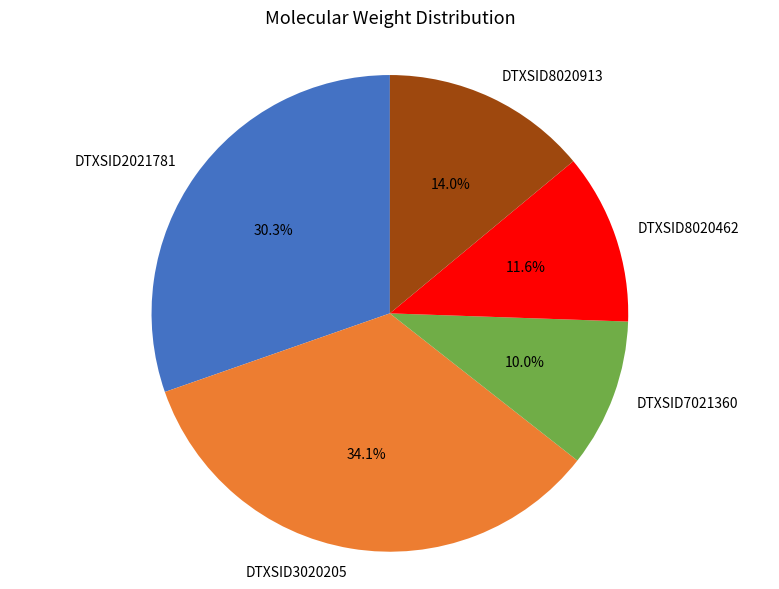

How many slices are in this pie chart?

5